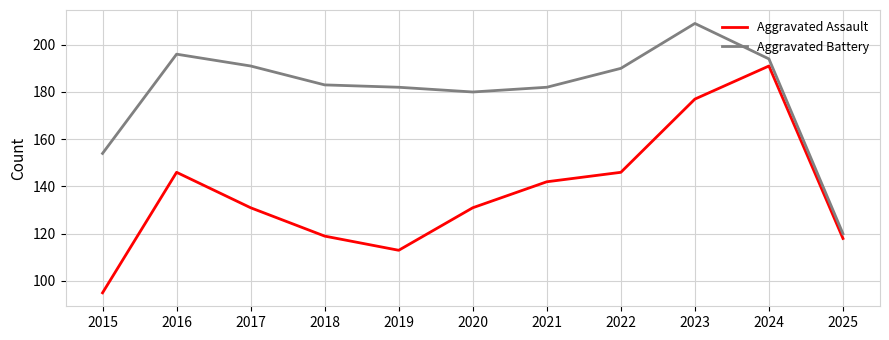

Count the number of categories in the chart.

11